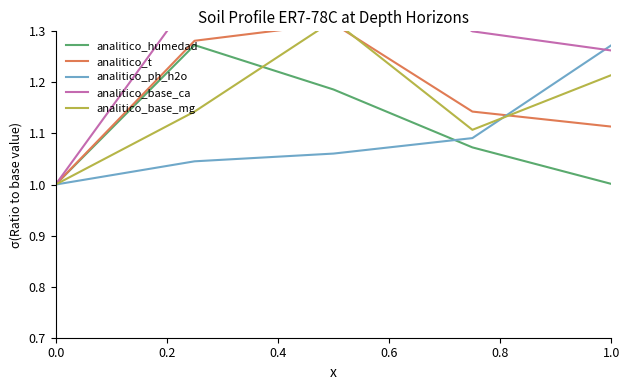

Which series has the largest total across all categories?

analitico_base_ca